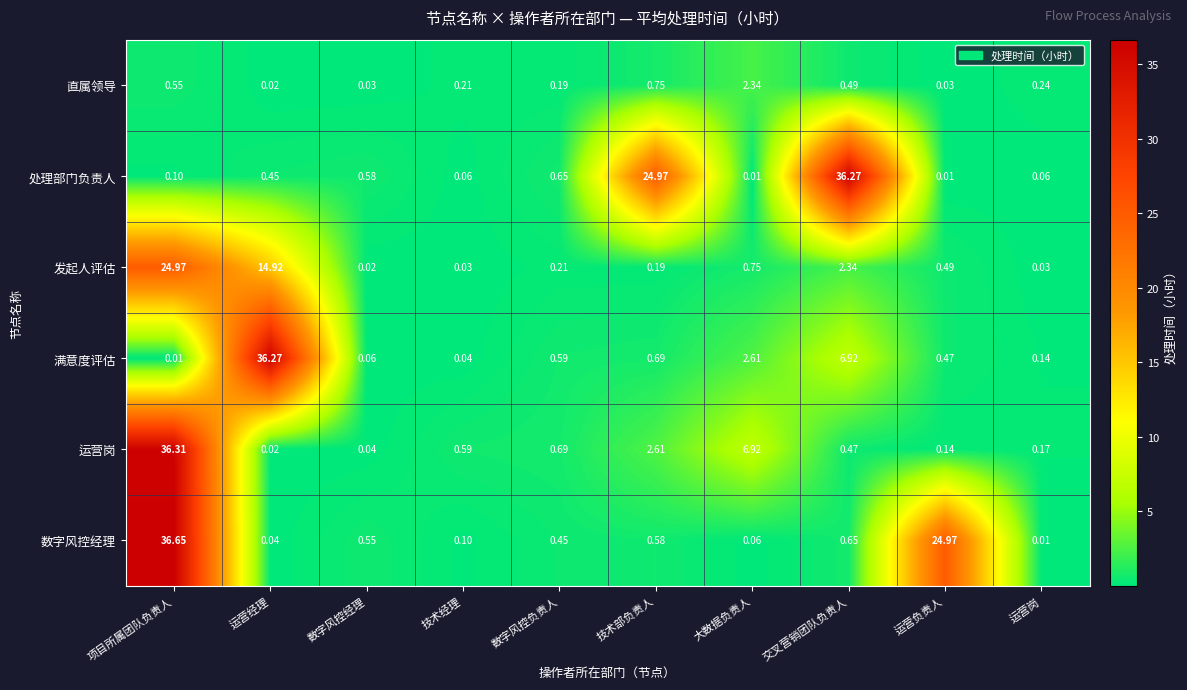

At which category does the chart reach its peak across all series?

项目所属团队负责人